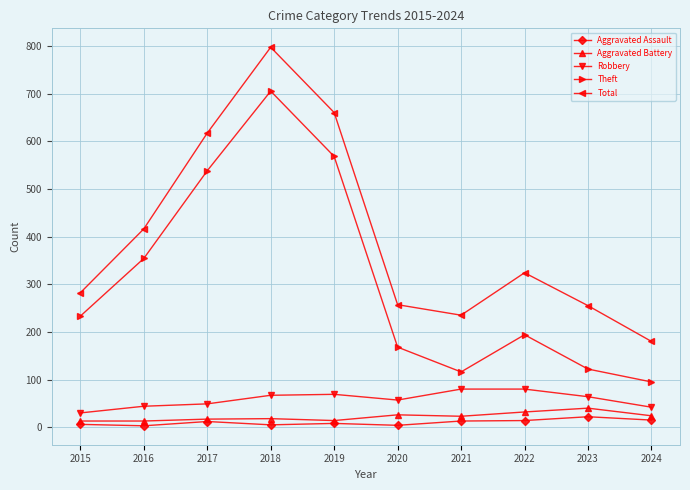

What is the approximate value of Aggravated Battery at 2016?

13